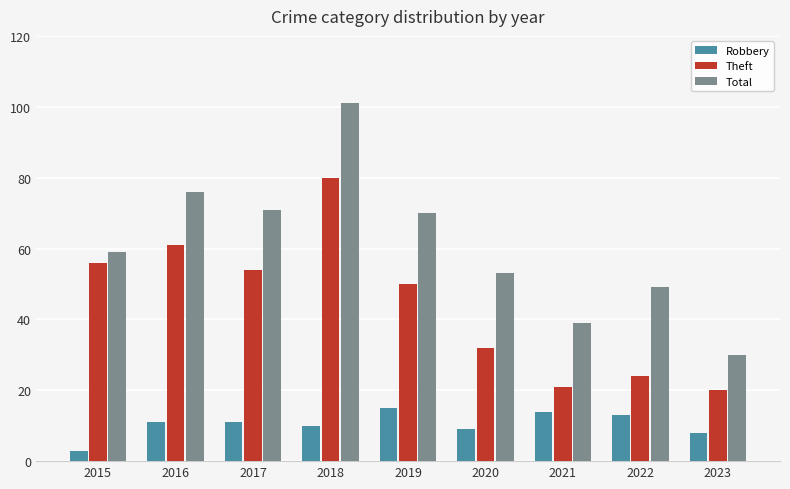

What are all the series names shown in the legend?

Robbery, Theft, Total